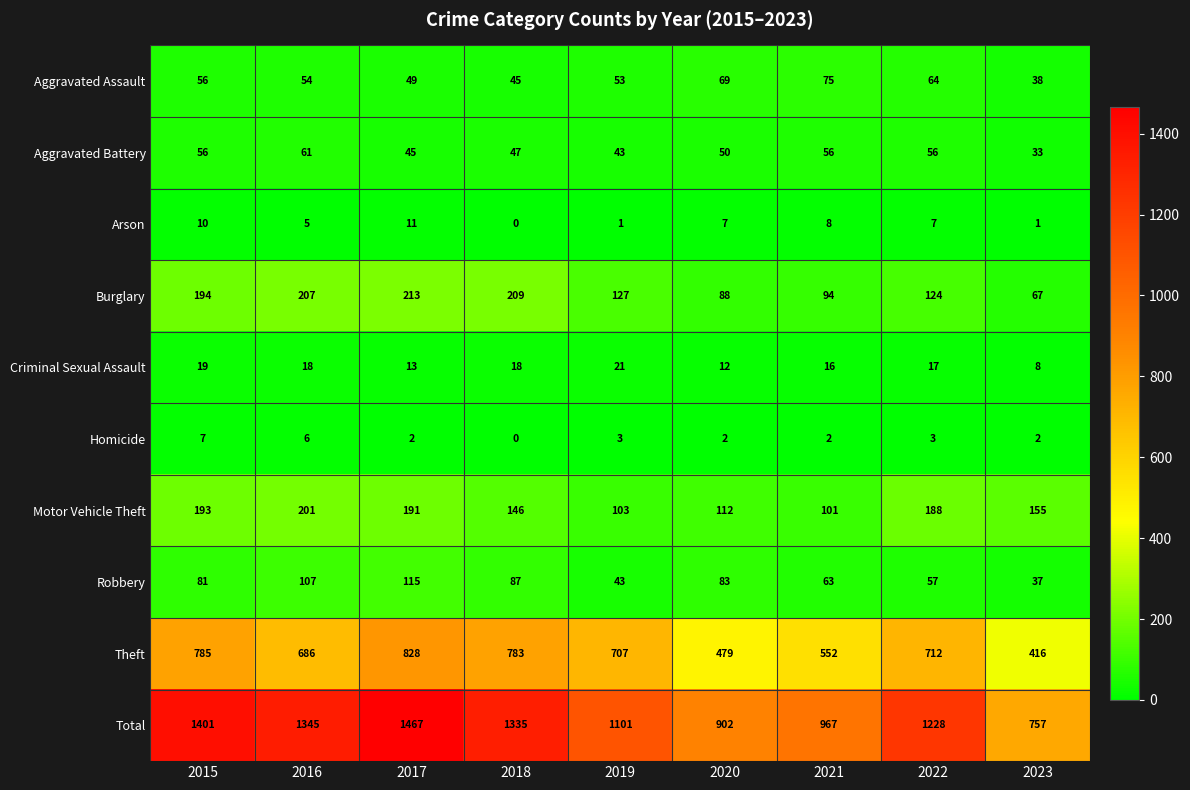

Which series changed the most between 2018 and 2023?

Total